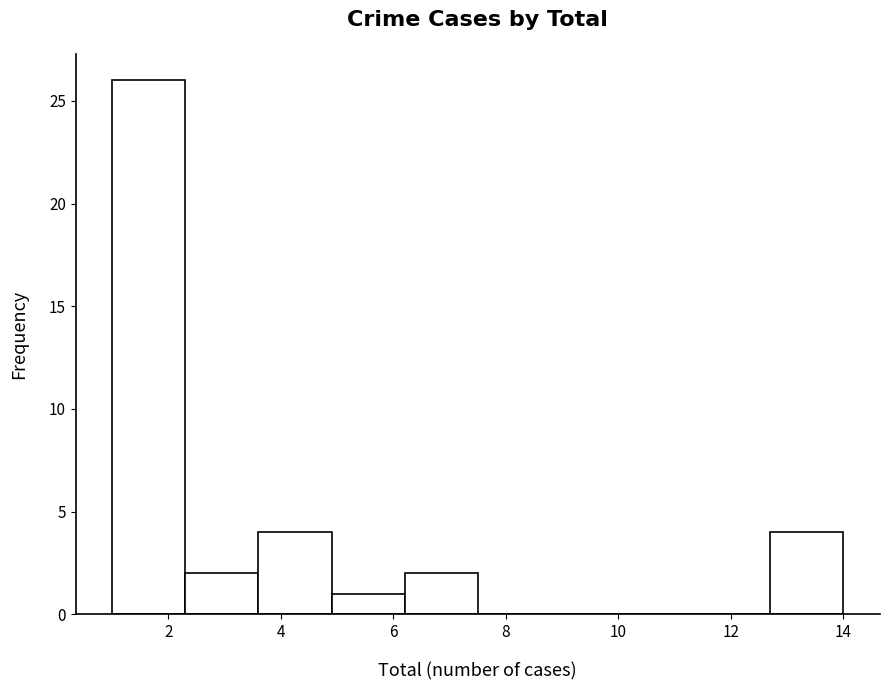

Reading left to right, transcribe this chart: for each bar, give the range it covers on the x-axis and its height. Neither the bar edges nor the heights are printed on the chart, so give them approximately, as read against the axes.

1.0 to 2.3: 26
2.3 to 3.6: 2
3.6 to 4.9: 4
4.9 to 6.2: 1
6.2 to 7.5: 2
7.5 to 8.8: 0
8.8 to 10.1: 0
10.1 to 11.4: 0
11.4 to 12.7: 0
12.7 to 14.0: 4